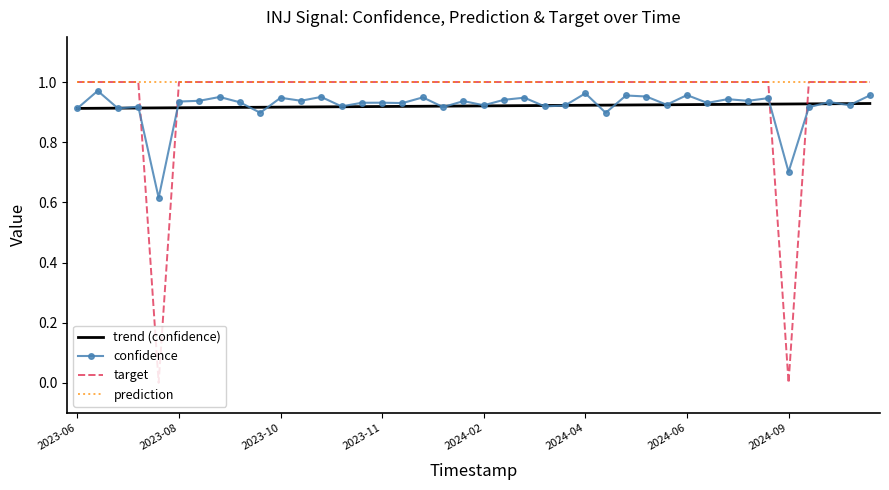

The confidence series shows 1.3 at 2023-09-28. True or false?

False